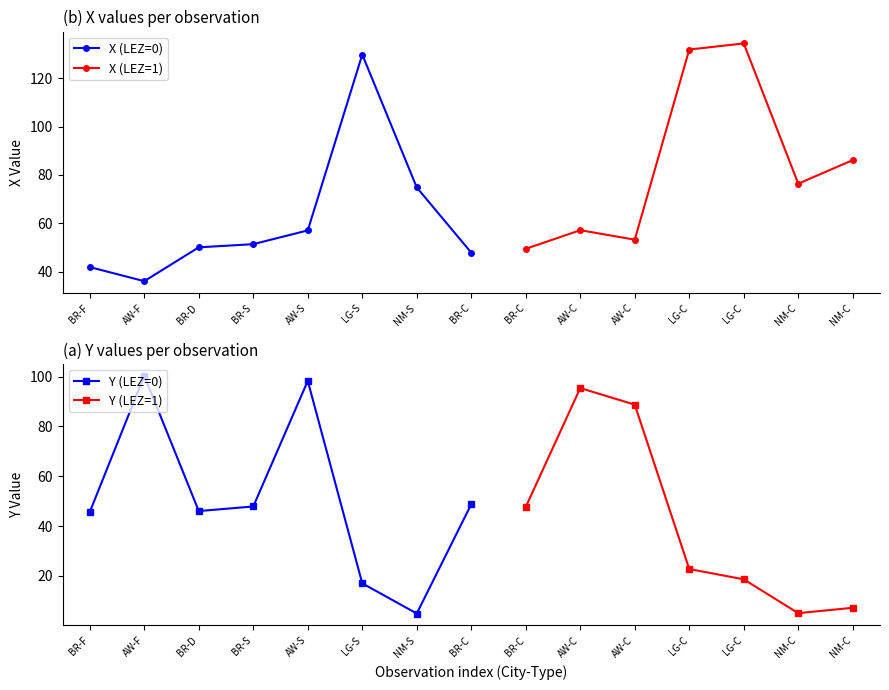

What are all the series names shown in the legend?

X, Y